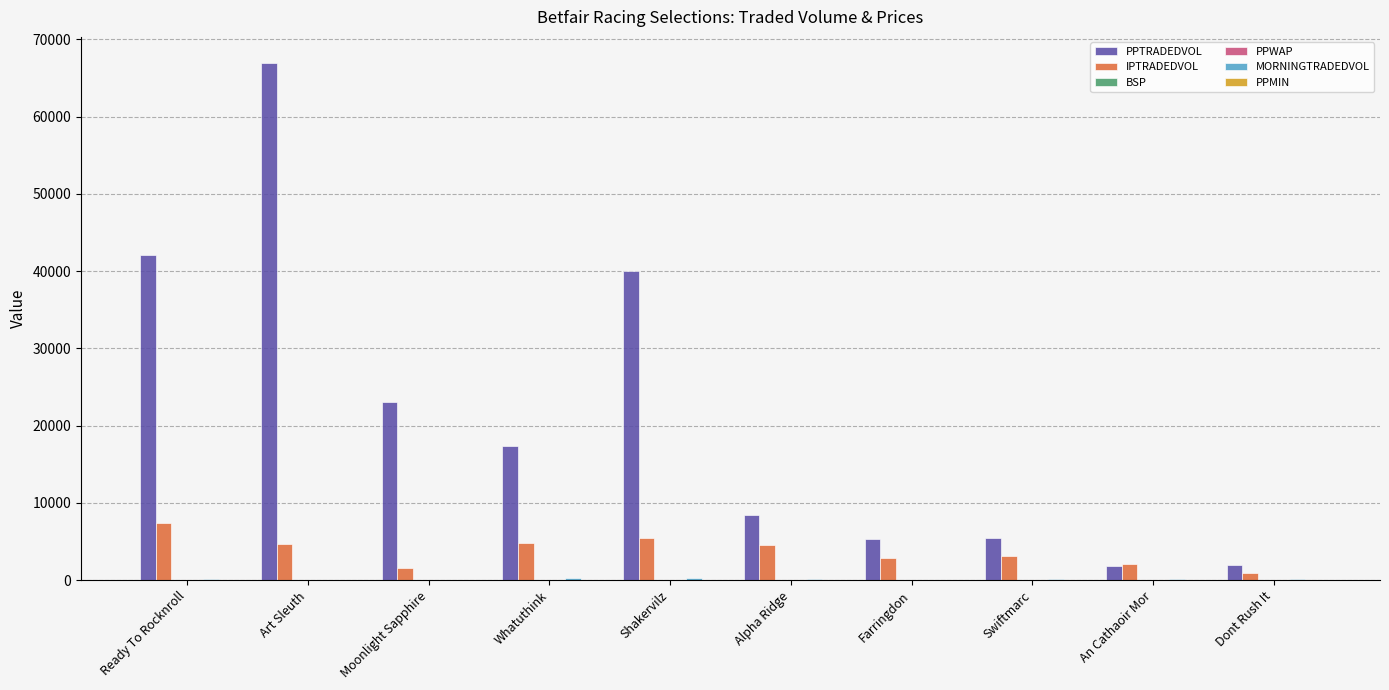

Which series has the largest total across all categories?

PPTRADEDVOL